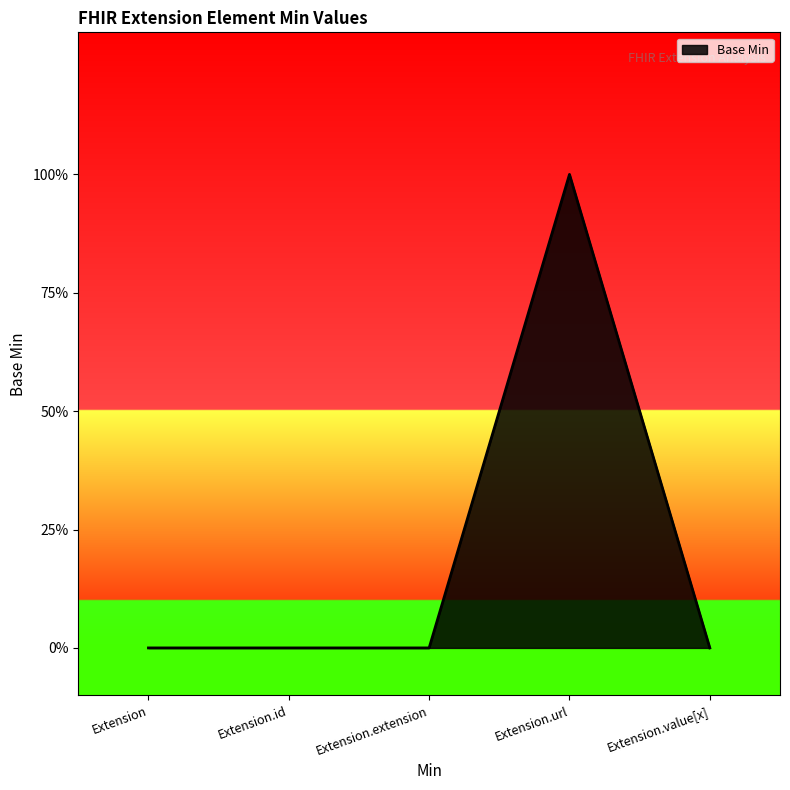

Does the chart have visible grid lines?

No